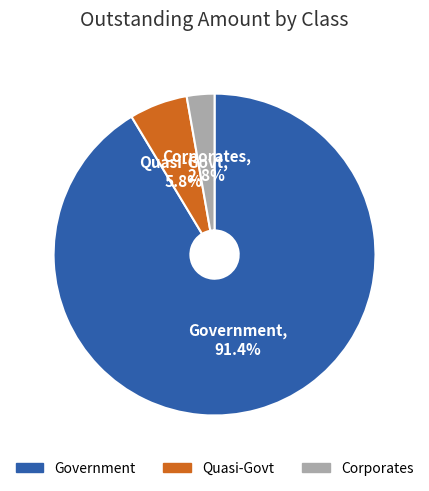

Is there any slice that represents more than half of the pie?

Yes